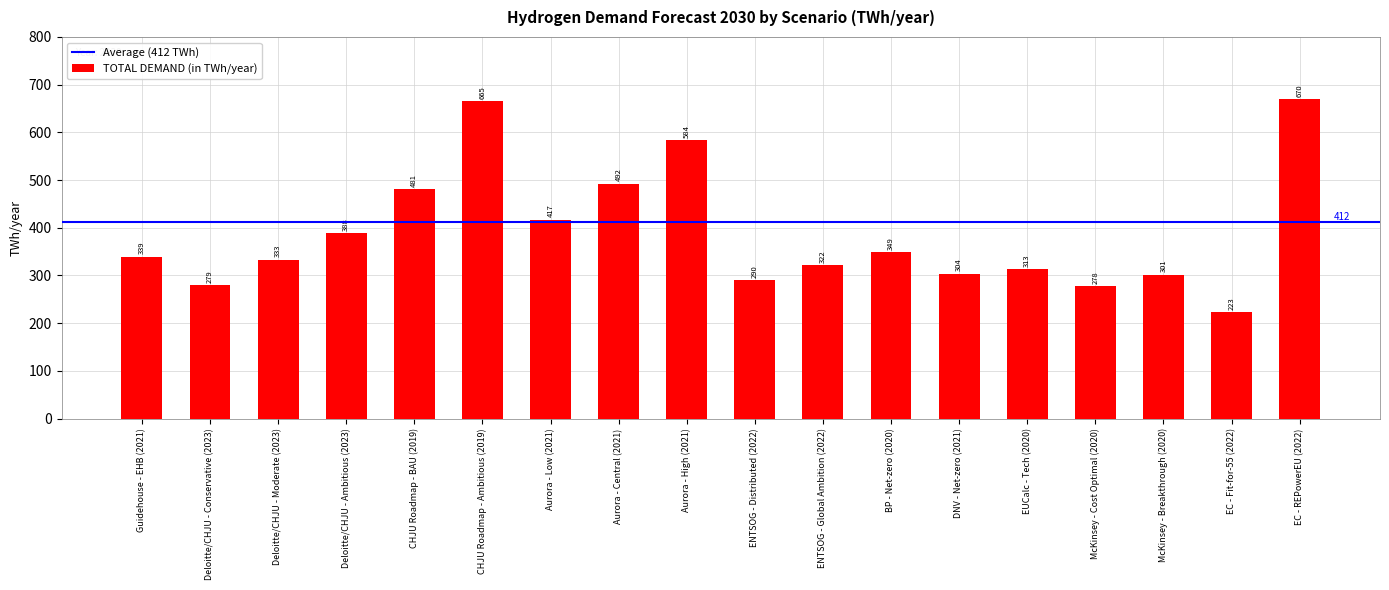

Does the chart contain stacked bars?

No